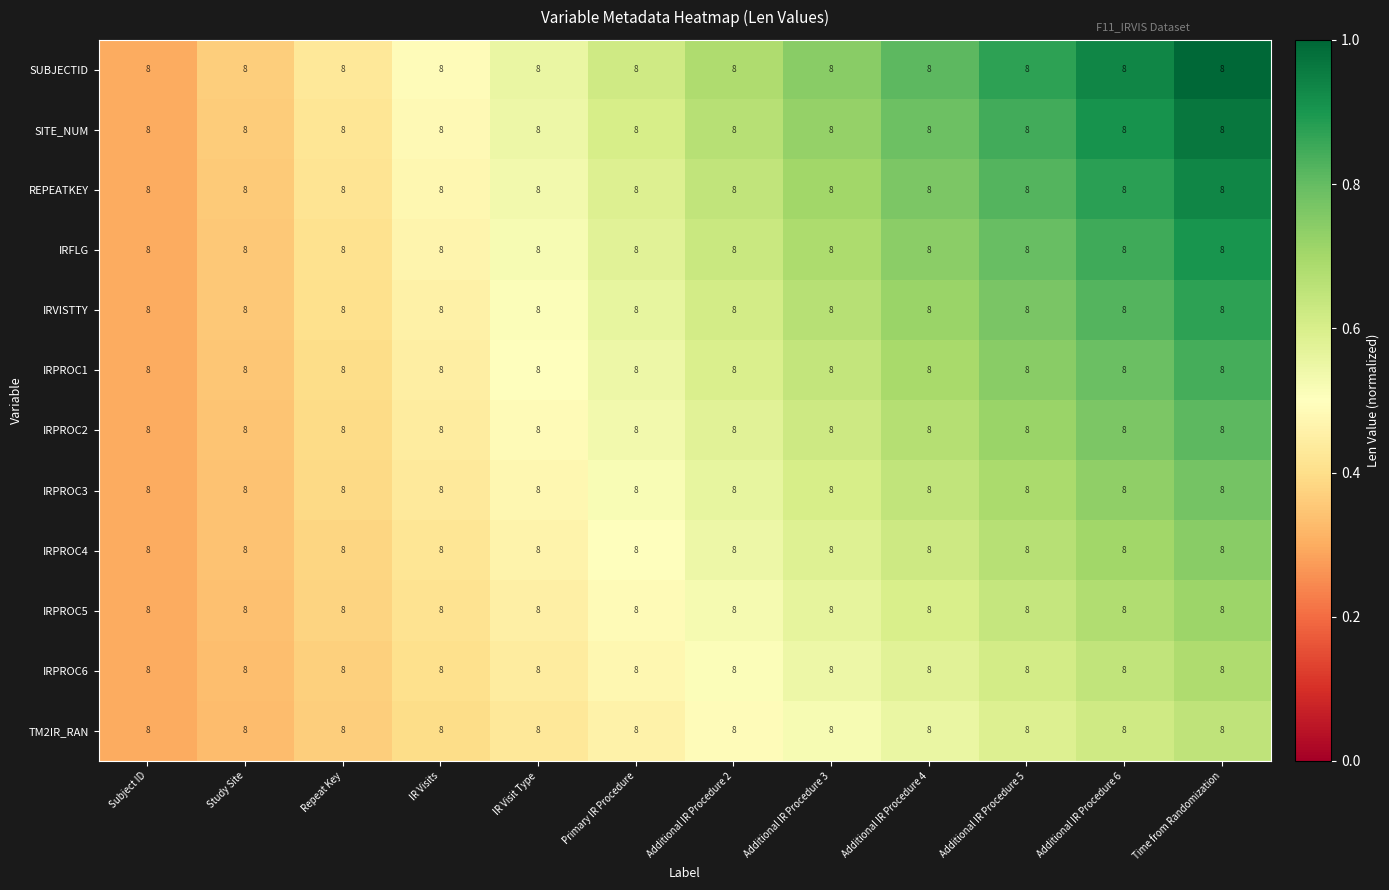

Reading left to right, extract all data points from this chart.

SUBJECTID: Subject ID=8.0	Study Site=8.0	Repeat Key=8.0	IR Visits=8.0	IR Visit Type=8.0	Primary IR Procedure=8.0	Additional IR Procedure 2=8.0	Additional IR Procedure 3=8.0	Additional IR Procedure 4=8.0	Additional IR Procedure 5=8.0	Additional IR Procedure 6=8.0	Time from Randomization=8.0
SITE_NUM: Subject ID=8.0	Study Site=8.0	Repeat Key=8.0	IR Visits=8.0	IR Visit Type=8.0	Primary IR Procedure=8.0	Additional IR Procedure 2=8.0	Additional IR Procedure 3=8.0	Additional IR Procedure 4=8.0	Additional IR Procedure 5=8.0	Additional IR Procedure 6=8.0	Time from Randomization=8.0
REPEATKEY: Subject ID=8.0	Study Site=8.0	Repeat Key=8.0	IR Visits=8.0	IR Visit Type=8.0	Primary IR Procedure=8.0	Additional IR Procedure 2=8.0	Additional IR Procedure 3=8.0	Additional IR Procedure 4=8.0	Additional IR Procedure 5=8.0	Additional IR Procedure 6=8.0	Time from Randomization=8.0
IRFLG: Subject ID=8.0	Study Site=8.0	Repeat Key=8.0	IR Visits=8.0	IR Visit Type=8.0	Primary IR Procedure=8.0	Additional IR Procedure 2=8.0	Additional IR Procedure 3=8.0	Additional IR Procedure 4=8.0	Additional IR Procedure 5=8.0	Additional IR Procedure 6=8.0	Time from Randomization=8.0
IRVISTTY: Subject ID=8.0	Study Site=8.0	Repeat Key=8.0	IR Visits=8.0	IR Visit Type=8.0	Primary IR Procedure=8.0	Additional IR Procedure 2=8.0	Additional IR Procedure 3=8.0	Additional IR Procedure 4=8.0	Additional IR Procedure 5=8.0	Additional IR Procedure 6=8.0	Time from Randomization=8.0
IRPROC1: Subject ID=8.0	Study Site=8.0	Repeat Key=8.0	IR Visits=8.0	IR Visit Type=8.0	Primary IR Procedure=8.0	Additional IR Procedure 2=8.0	Additional IR Procedure 3=8.0	Additional IR Procedure 4=8.0	Additional IR Procedure 5=8.0	Additional IR Procedure 6=8.0	Time from Randomization=8.0
IRPROC2: Subject ID=8.0	Study Site=8.0	Repeat Key=8.0	IR Visits=8.0	IR Visit Type=8.0	Primary IR Procedure=8.0	Additional IR Procedure 2=8.0	Additional IR Procedure 3=8.0	Additional IR Procedure 4=8.0	Additional IR Procedure 5=8.0	Additional IR Procedure 6=8.0	Time from Randomization=8.0
IRPROC3: Subject ID=8.0	Study Site=8.0	Repeat Key=8.0	IR Visits=8.0	IR Visit Type=8.0	Primary IR Procedure=8.0	Additional IR Procedure 2=8.0	Additional IR Procedure 3=8.0	Additional IR Procedure 4=8.0	Additional IR Procedure 5=8.0	Additional IR Procedure 6=8.0	Time from Randomization=8.0
IRPROC4: Subject ID=8.0	Study Site=8.0	Repeat Key=8.0	IR Visits=8.0	IR Visit Type=8.0	Primary IR Procedure=8.0	Additional IR Procedure 2=8.0	Additional IR Procedure 3=8.0	Additional IR Procedure 4=8.0	Additional IR Procedure 5=8.0	Additional IR Procedure 6=8.0	Time from Randomization=8.0
IRPROC5: Subject ID=8.0	Study Site=8.0	Repeat Key=8.0	IR Visits=8.0	IR Visit Type=8.0	Primary IR Procedure=8.0	Additional IR Procedure 2=8.0	Additional IR Procedure 3=8.0	Additional IR Procedure 4=8.0	Additional IR Procedure 5=8.0	Additional IR Procedure 6=8.0	Time from Randomization=8.0
IRPROC6: Subject ID=8.0	Study Site=8.0	Repeat Key=8.0	IR Visits=8.0	IR Visit Type=8.0	Primary IR Procedure=8.0	Additional IR Procedure 2=8.0	Additional IR Procedure 3=8.0	Additional IR Procedure 4=8.0	Additional IR Procedure 5=8.0	Additional IR Procedure 6=8.0	Time from Randomization=8.0
TM2IR_RAN: Subject ID=8.0	Study Site=8.0	Repeat Key=8.0	IR Visits=8.0	IR Visit Type=8.0	Primary IR Procedure=8.0	Additional IR Procedure 2=8.0	Additional IR Procedure 3=8.0	Additional IR Procedure 4=8.0	Additional IR Procedure 5=8.0	Additional IR Procedure 6=8.0	Time from Randomization=8.0